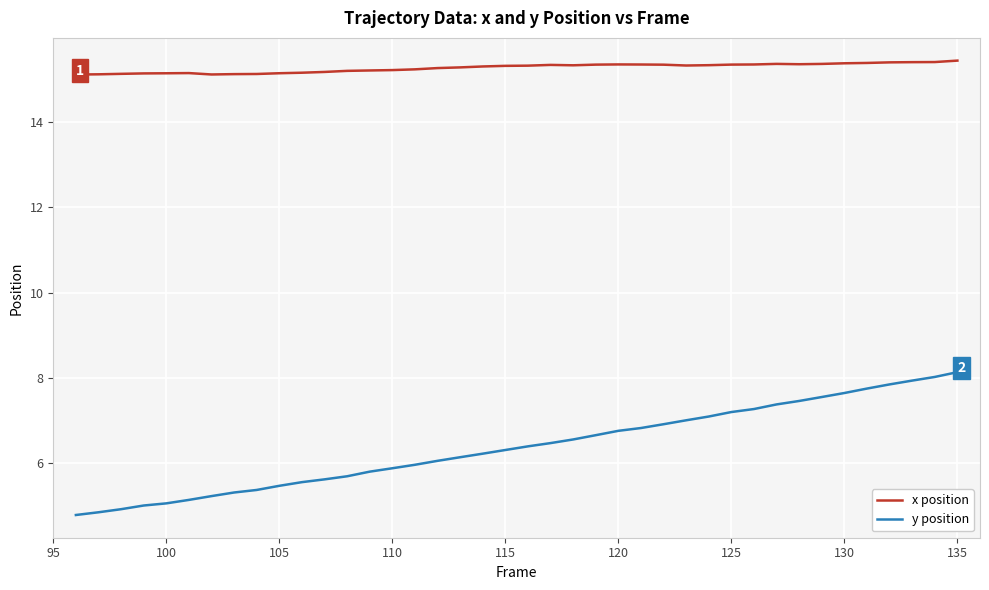

What is the greatest value displayed?

15.4